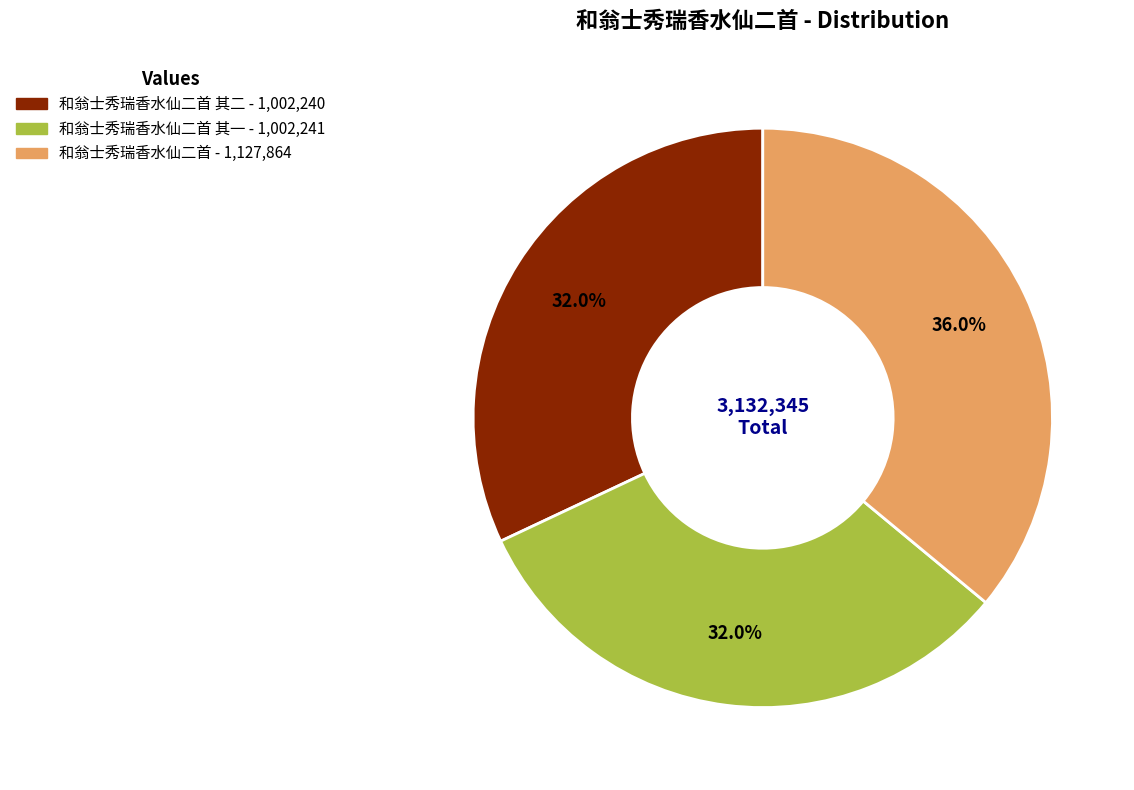

Is there any slice that represents more than half of the pie?

No